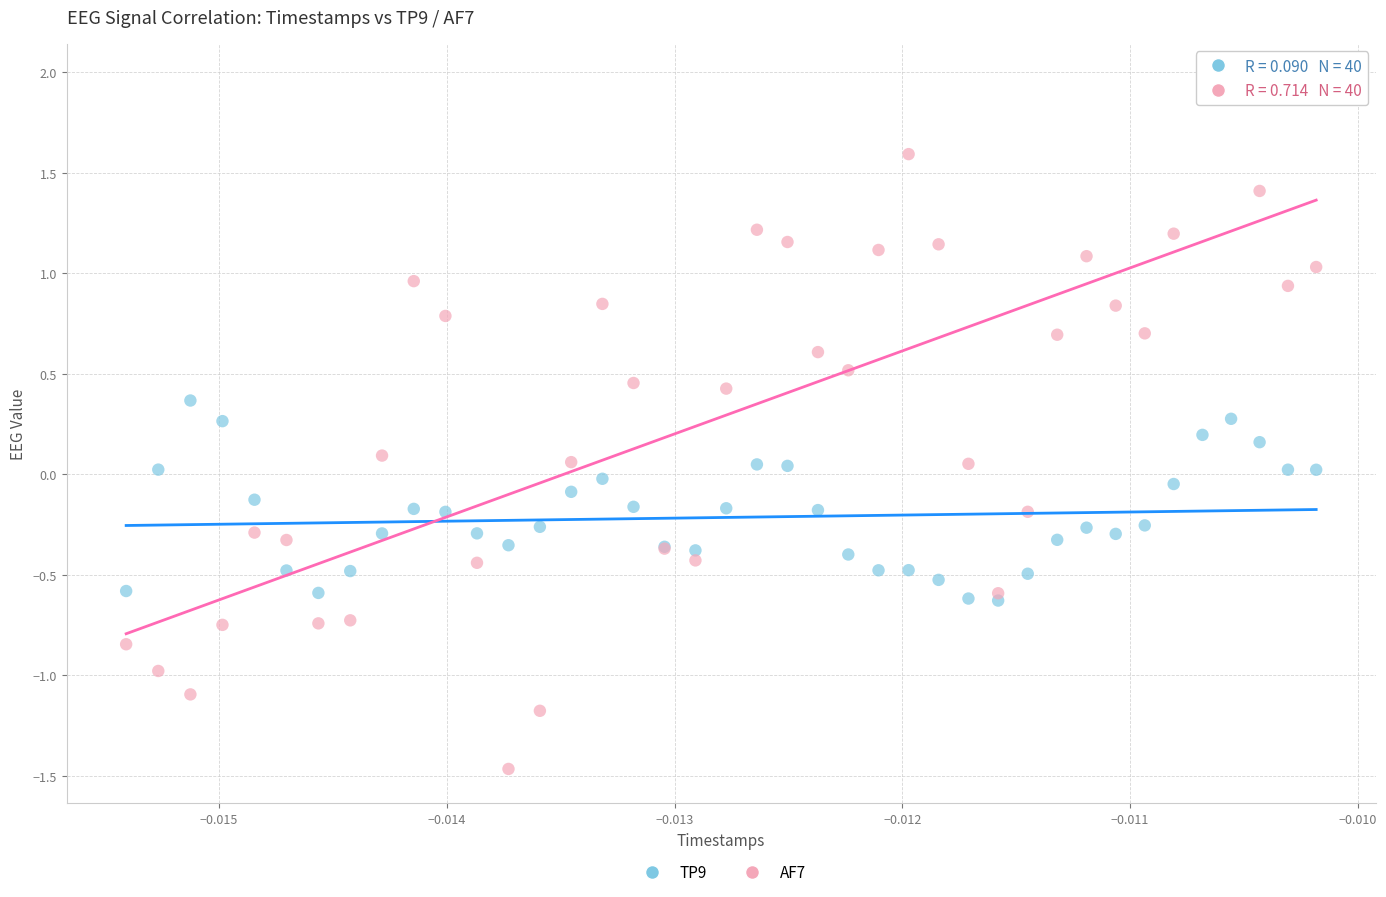

What are all the series names shown in the legend?

TP9, AF7